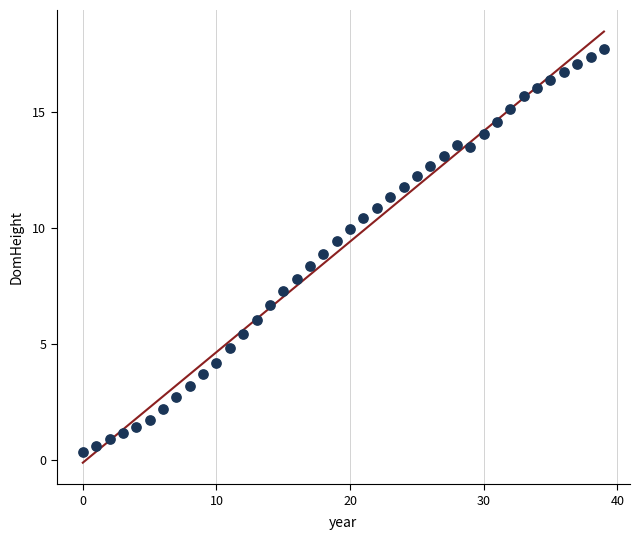

What is the range of Y values (max minus min)?

17.4